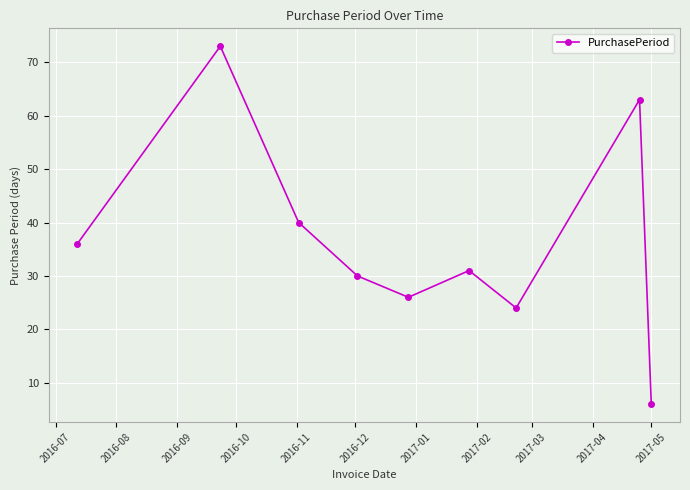

What is the greatest value displayed?

73